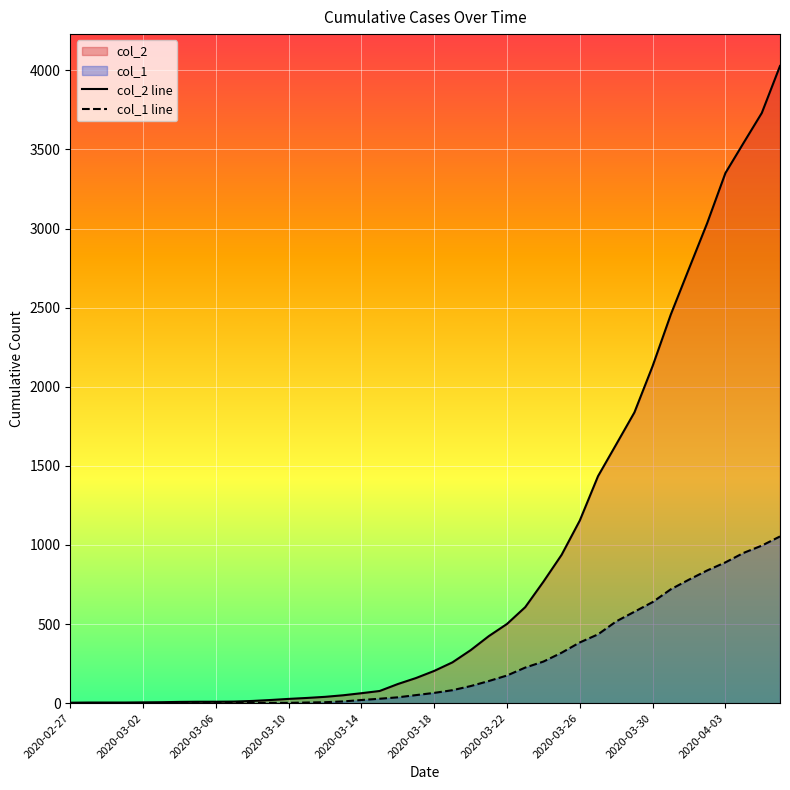

How many values in the col_2 line series exceed 204?

19